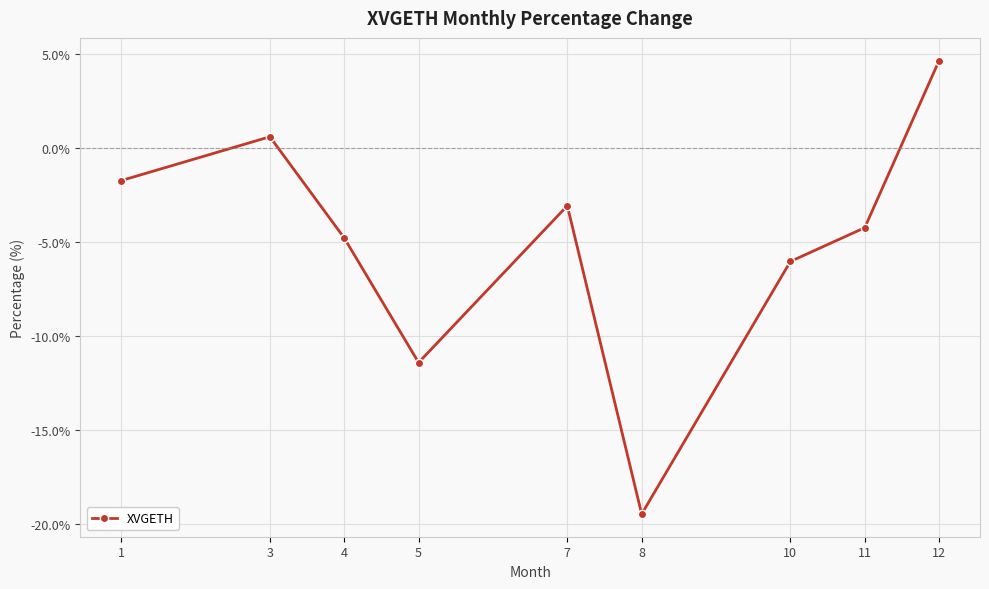

What is the difference between the second highest and second lowest values?

12.0